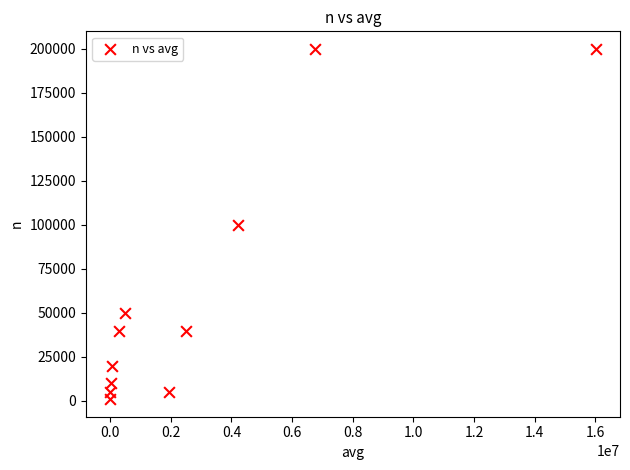

What is the range of Y values (max minus min)?

199000